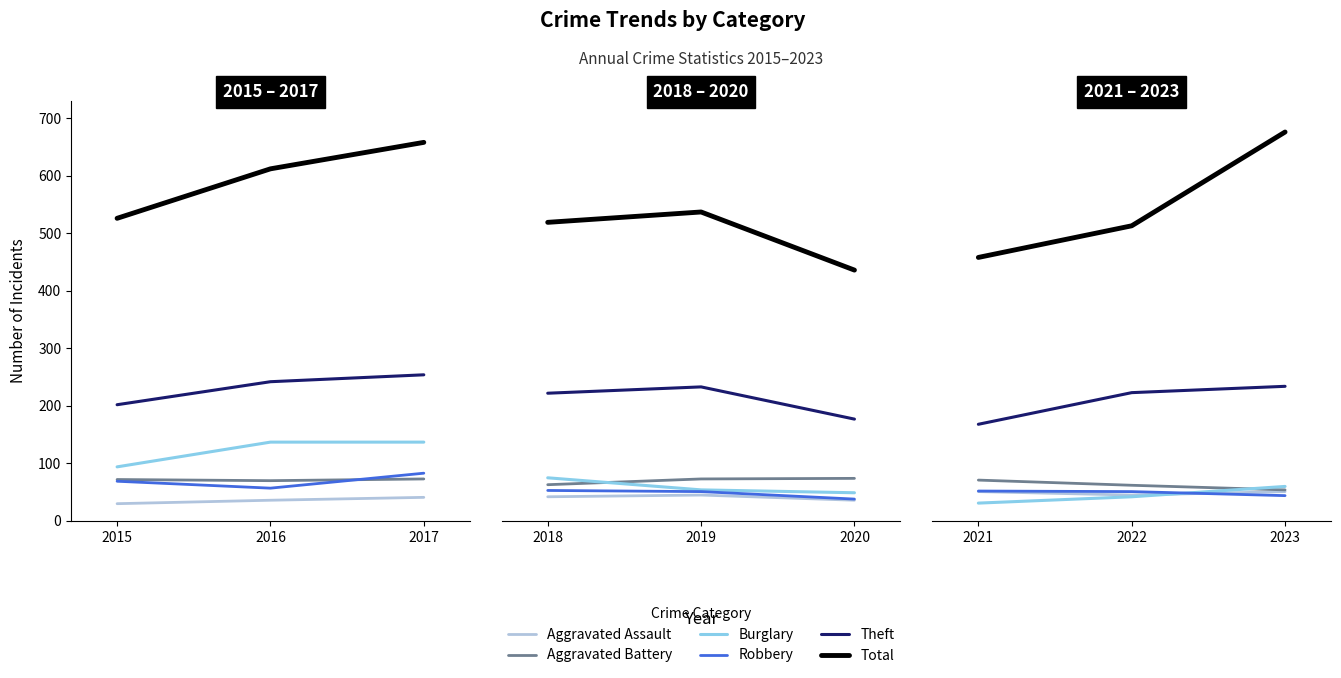

What is the value of the Total point at the 3rd from the left?

676